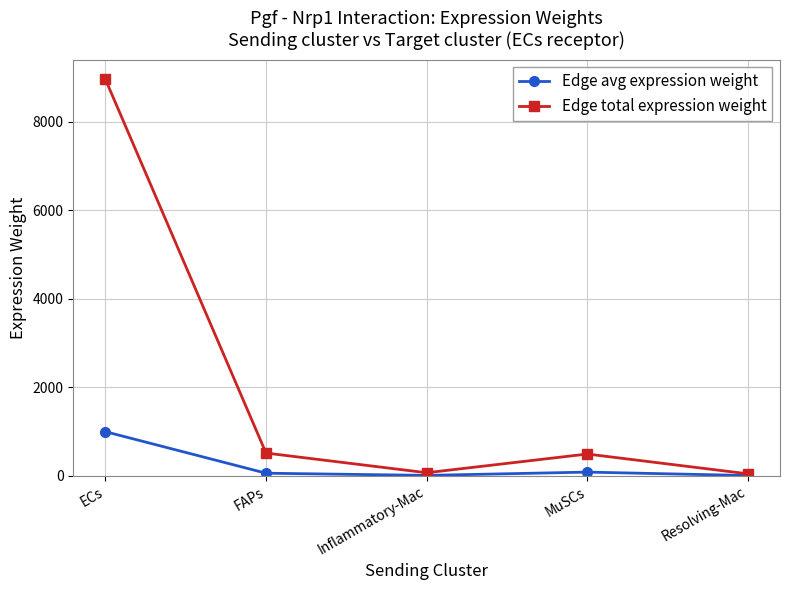

Is this an area chart (filled region under the line)?

No